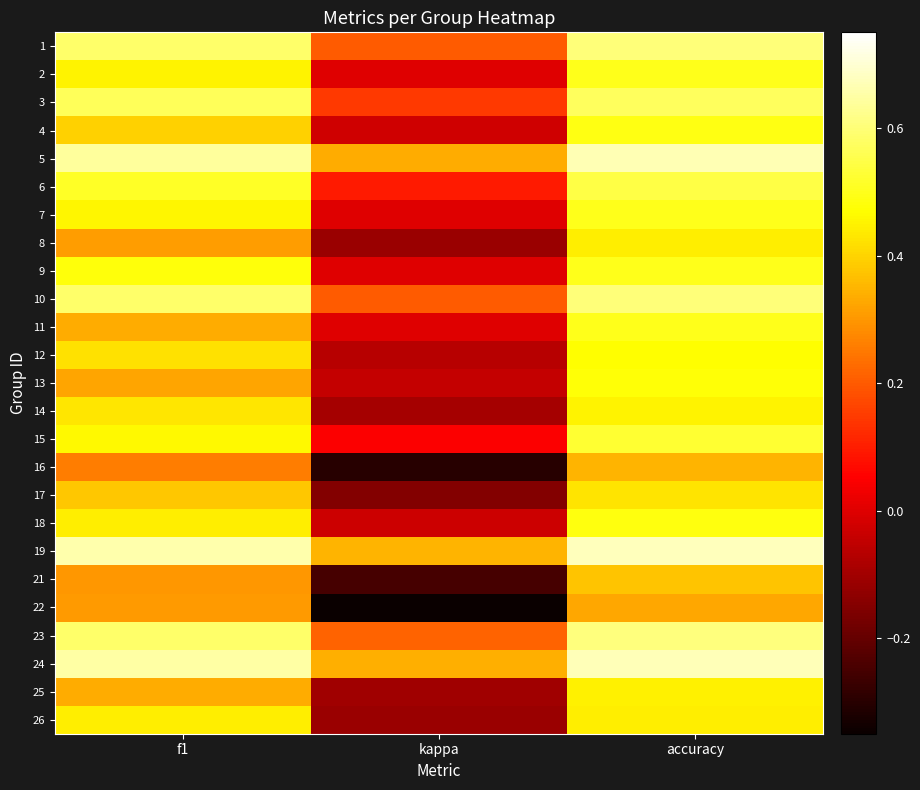

Reading left to right, what are all the values shown in this chart?

1: f1=0.6	kappa=0.2	accuracy=0.6
2: f1=0.5	kappa=0.0	accuracy=0.5
3: f1=0.6	kappa=0.1	accuracy=0.6
4: f1=0.4	kappa=-0.0	accuracy=0.5
5: f1=0.6	kappa=0.3	accuracy=0.7
6: f1=0.5	kappa=0.1	accuracy=0.5
7: f1=0.5	kappa=0.0	accuracy=0.5
8: f1=0.3	kappa=-0.1	accuracy=0.4
9: f1=0.5	kappa=0.0	accuracy=0.5
10: f1=0.6	kappa=0.2	accuracy=0.6
11: f1=0.3	kappa=0.0	accuracy=0.5
12: f1=0.4	kappa=-0.1	accuracy=0.5
13: f1=0.3	kappa=-0.0	accuracy=0.5
14: f1=0.4	kappa=-0.1	accuracy=0.5
15: f1=0.5	kappa=0.0	accuracy=0.5
16: f1=0.3	kappa=-0.3	accuracy=0.3
17: f1=0.4	kappa=-0.1	accuracy=0.4
18: f1=0.4	kappa=-0.0	accuracy=0.5
19: f1=0.7	kappa=0.3	accuracy=0.7
21: f1=0.3	kappa=-0.2	accuracy=0.4
22: f1=0.3	kappa=-0.3	accuracy=0.3
23: f1=0.6	kappa=0.2	accuracy=0.6
24: f1=0.6	kappa=0.3	accuracy=0.7
25: f1=0.3	kappa=-0.1	accuracy=0.4
26: f1=0.4	kappa=-0.1	accuracy=0.4